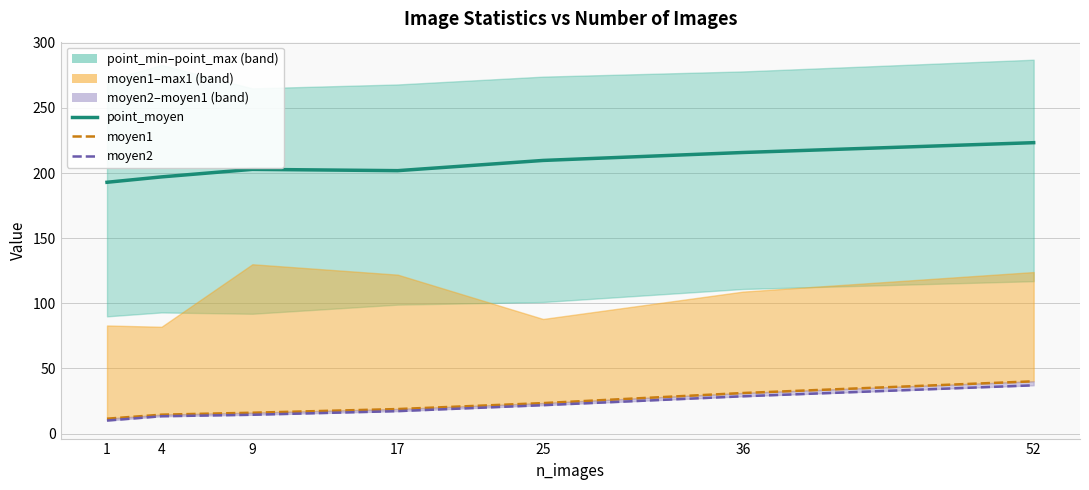

What is the total value across all series at 25?

254.9